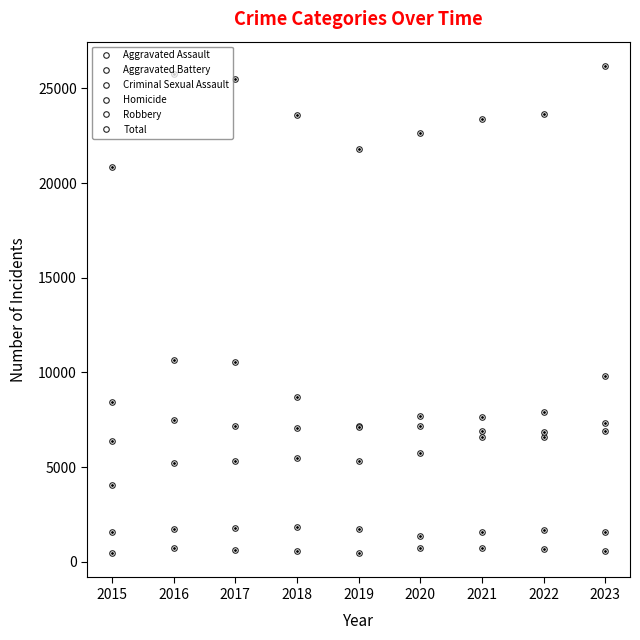

The Total series shows 8147 at 2017. True or false?

False